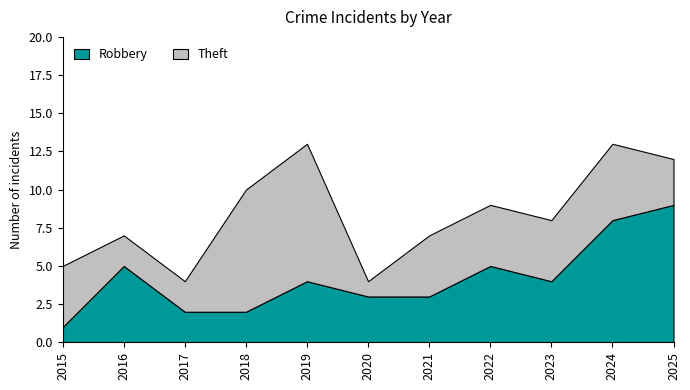

After their last crossing, which series has the higher values: Robbery or Theft?

Robbery